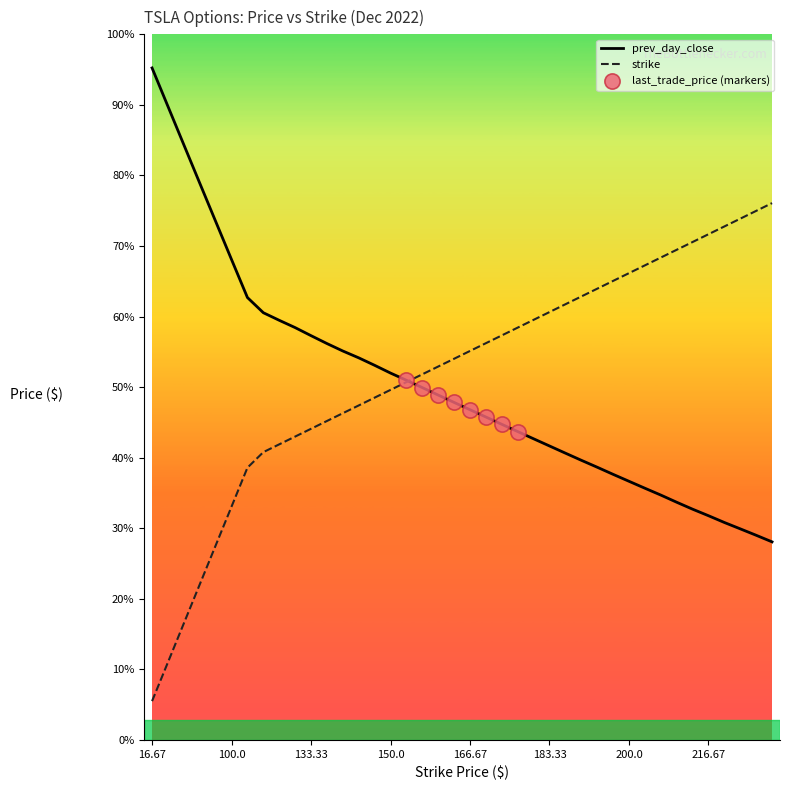

At which category is the sum across all series the highest?

230.0